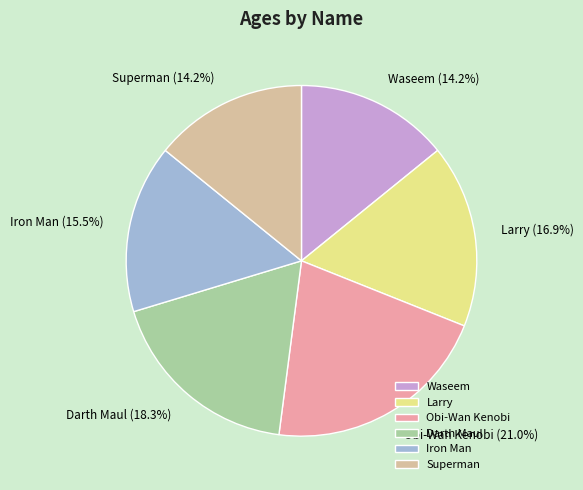

Do Larry and Waseem together represent more than half of the pie?

No